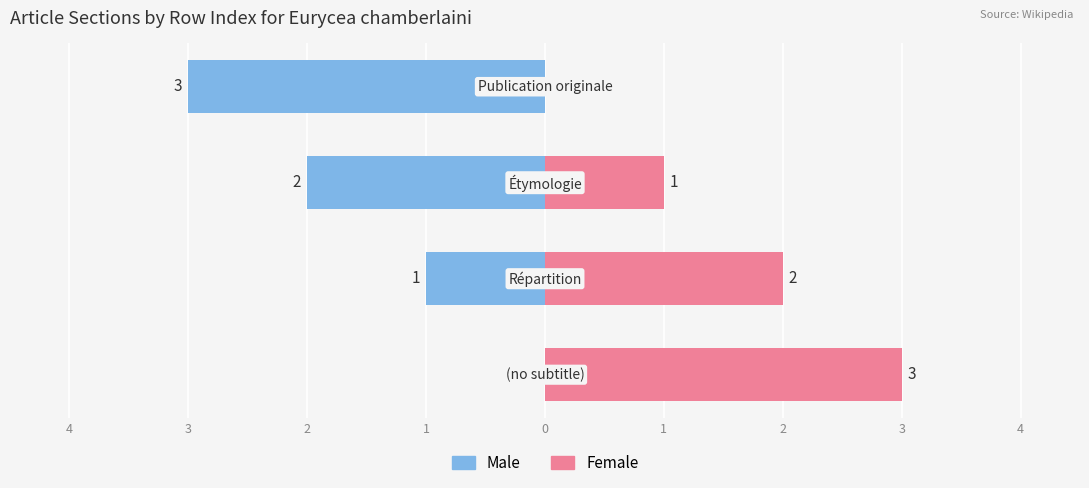

What is the difference between the second highest and second lowest values in the Male series?

1